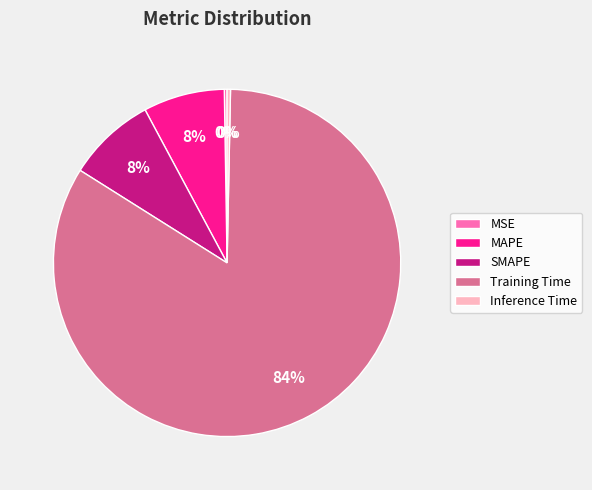

Does MAPE represent more than half of the total?

No